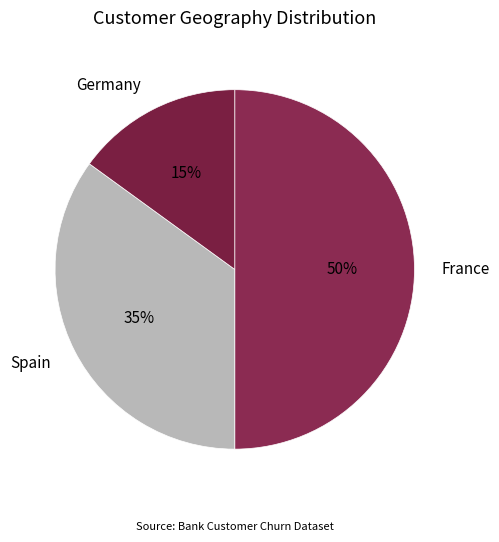

Is Germany the majority of the pie?

No